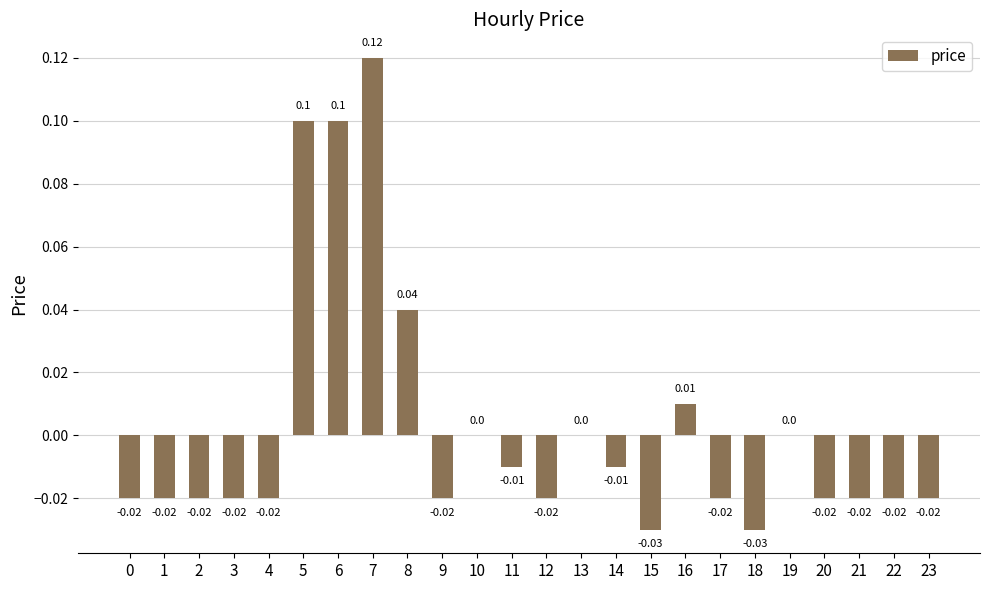

Between 3 and 8, which is larger?

8